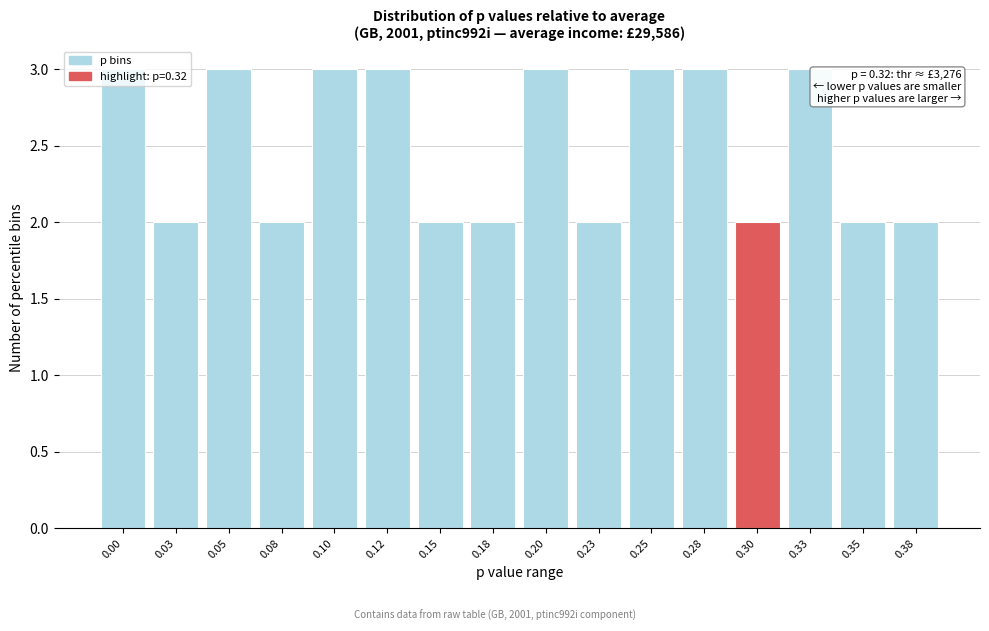

True or false: the data shows 1 at 0.15.

False